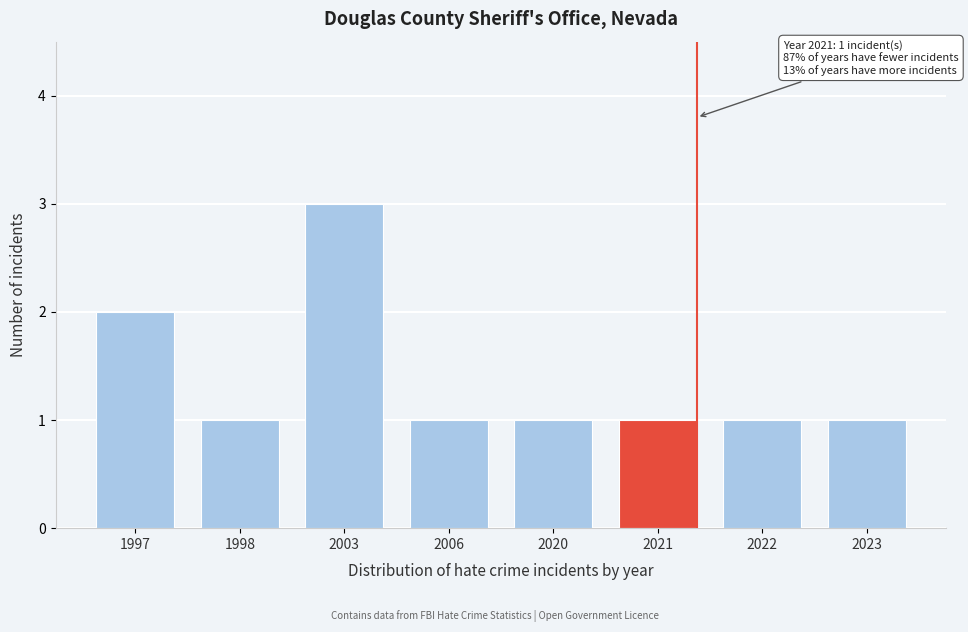

Reading left to right, transcribe all the data shown in this chart.

2	1	3	1	1	1	1	1